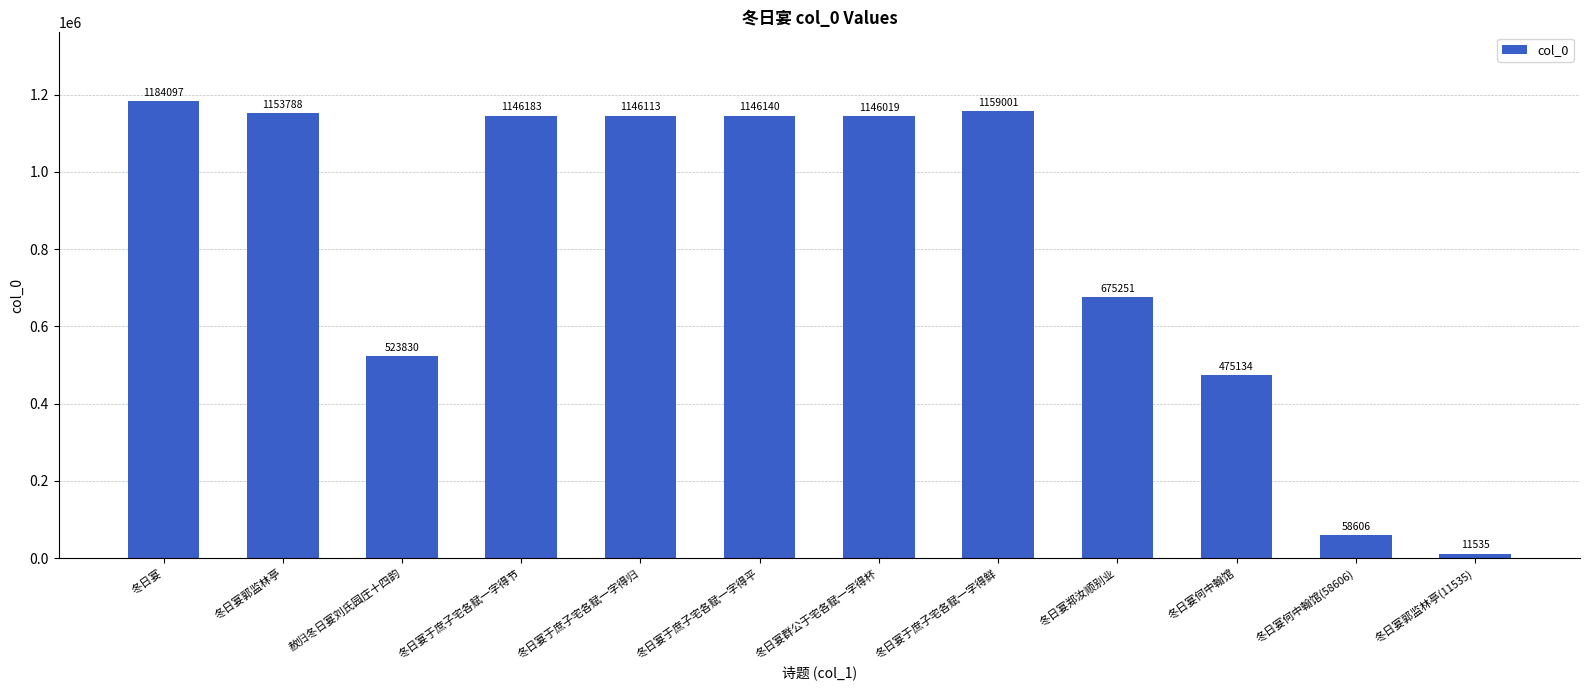

Rank the categories by value from lowest to highest.

冬日宴郭监林亭(11535), 冬日宴何中翰馆(58606), 冬日宴何中翰馆, 赦归冬日宴刘氏园庄十四韵, 冬日宴郑汝顺别业, 冬日宴群公于宅各赋一字得杯, 冬日宴于庶子宅各赋一字得归, 冬日宴于庶子宅各赋一字得平, 冬日宴于庶子宅各赋一字得节, 冬日宴郭监林亭, 冬日宴于庶子宅各赋一字得鲜, 冬日宴